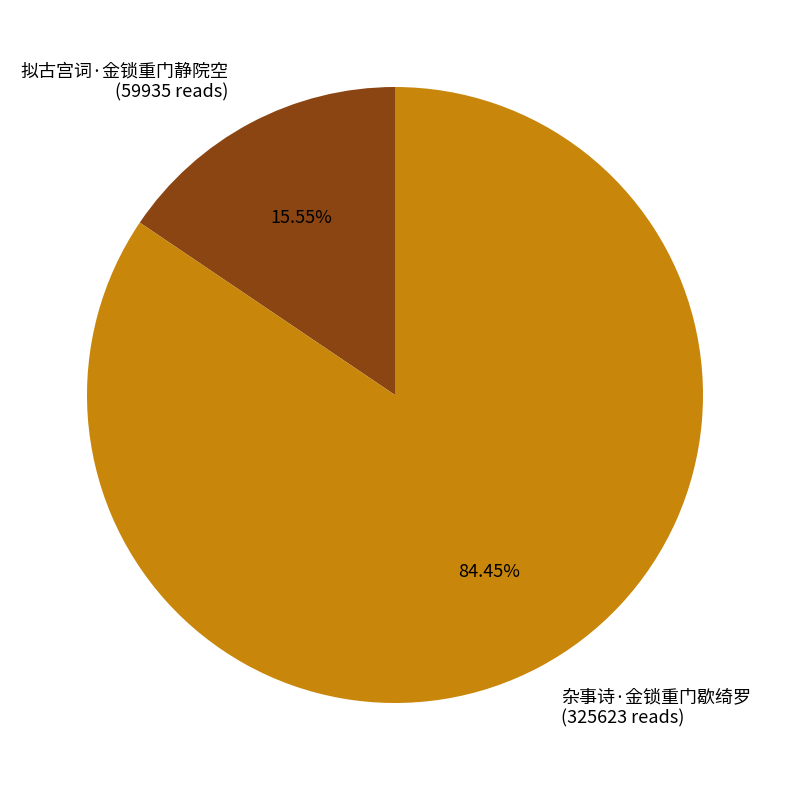

Is 拟古宫词·金锁重门静院空 the majority of the pie?

No